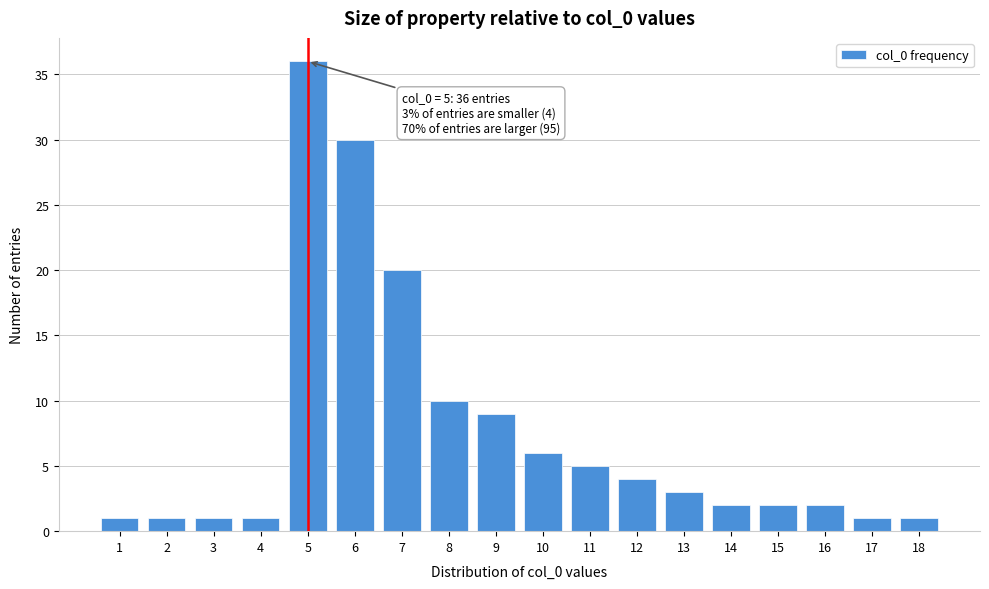

Reading left to right, what are all the values shown in this chart?

1	1	1	1	36	30	20	10	9	6	5	4	3	2	2	2	1	1